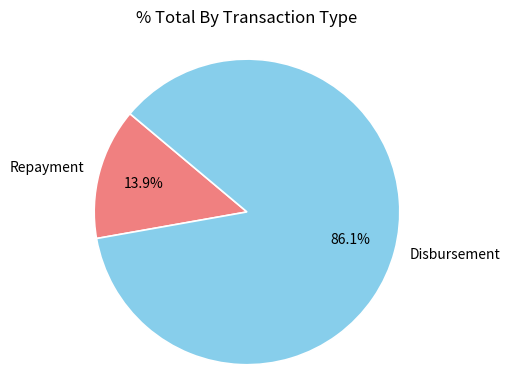

Rank the categories by value from lowest to highest.

Repayment, Disbursement